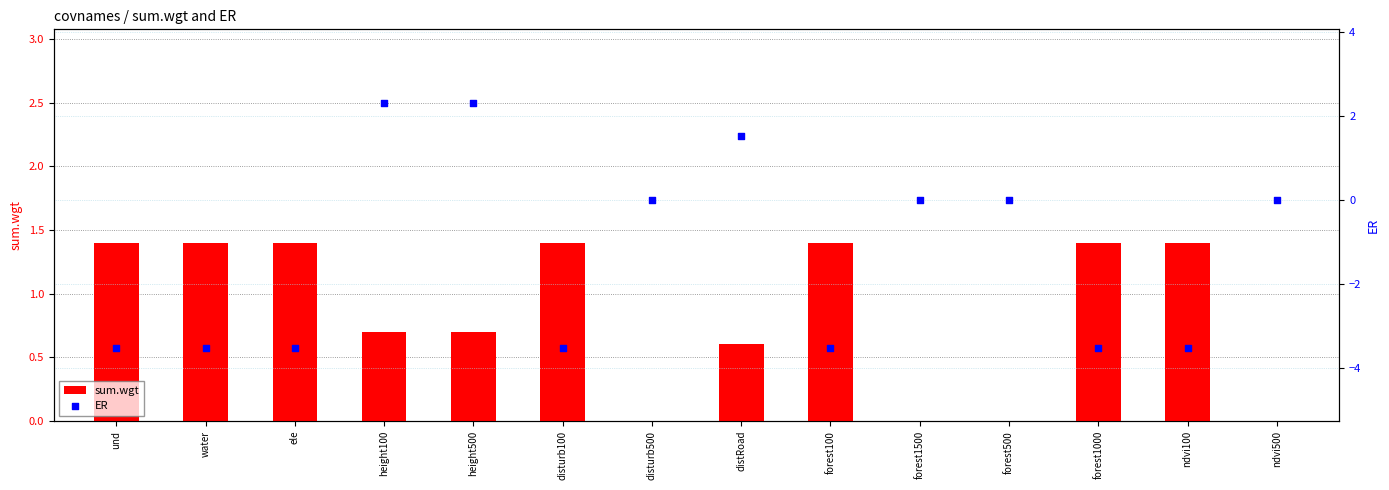

Which series contains the lowest Y value?

ER